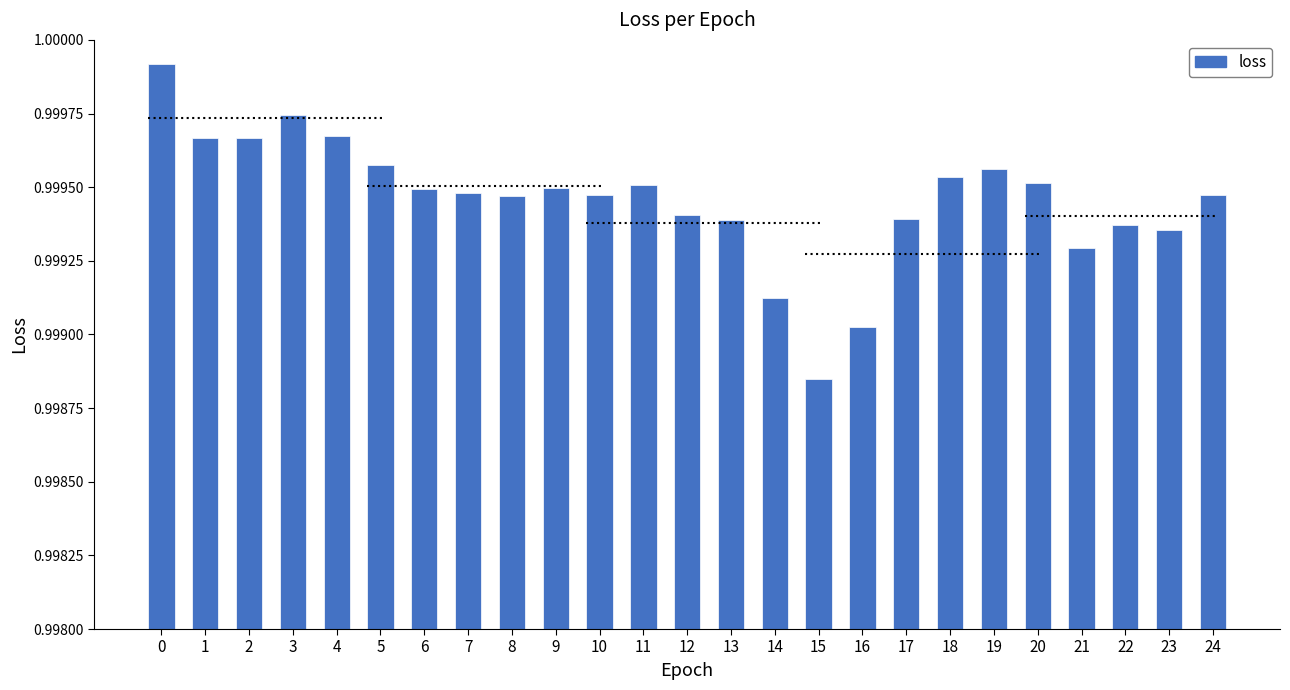

Which has a higher value, 19 or 16?

19